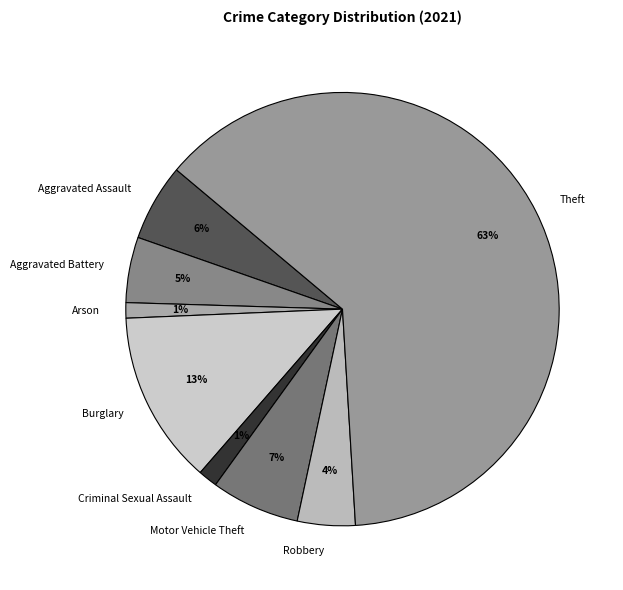

Which slice is the largest?

Theft